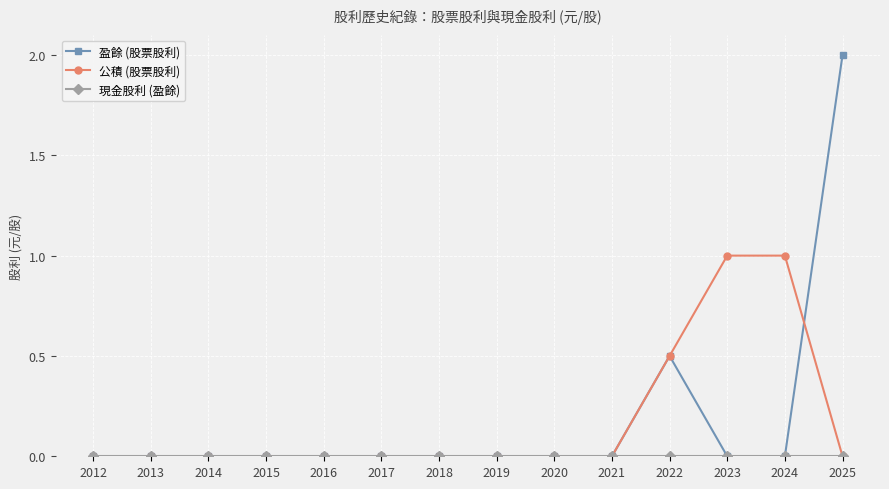

True or false: 盈餘 (股票股利) has more than 0 points higher than both neighbors.

True